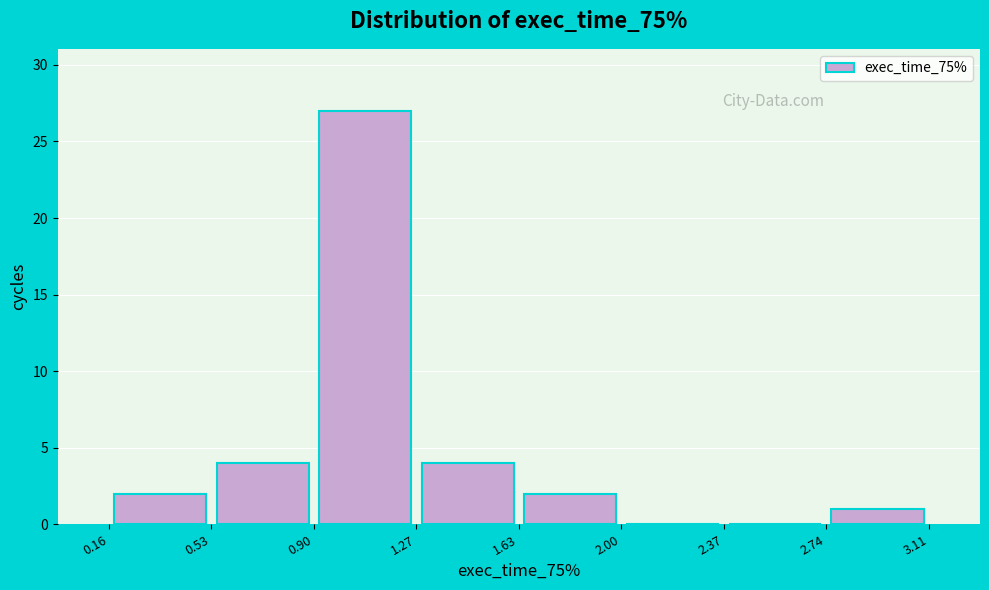

Reading left to right, transcribe this chart: for each bar, give the range it covers on the x-axis and its height. The values are not printed on the chart, so give them approximately, as read against the axis.

0.16 to 0.53: 2
0.53 to 0.90: 4
0.90 to 1.27: 27
1.27 to 1.63: 4
1.63 to 2.00: 2
2.00 to 2.37: 0
2.37 to 2.74: 0
2.74 to 3.11: 1